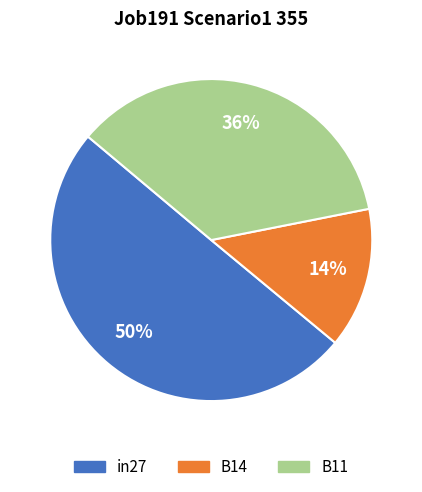

Between in27 and B14, which is larger?

in27